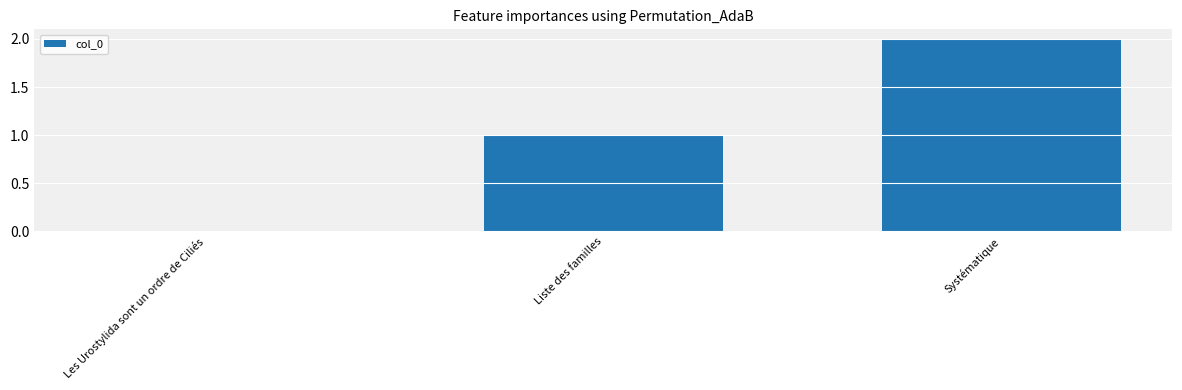

What is the difference between the values at Liste des familles and Les Urostylida sont un ordre de Ciliés?

1